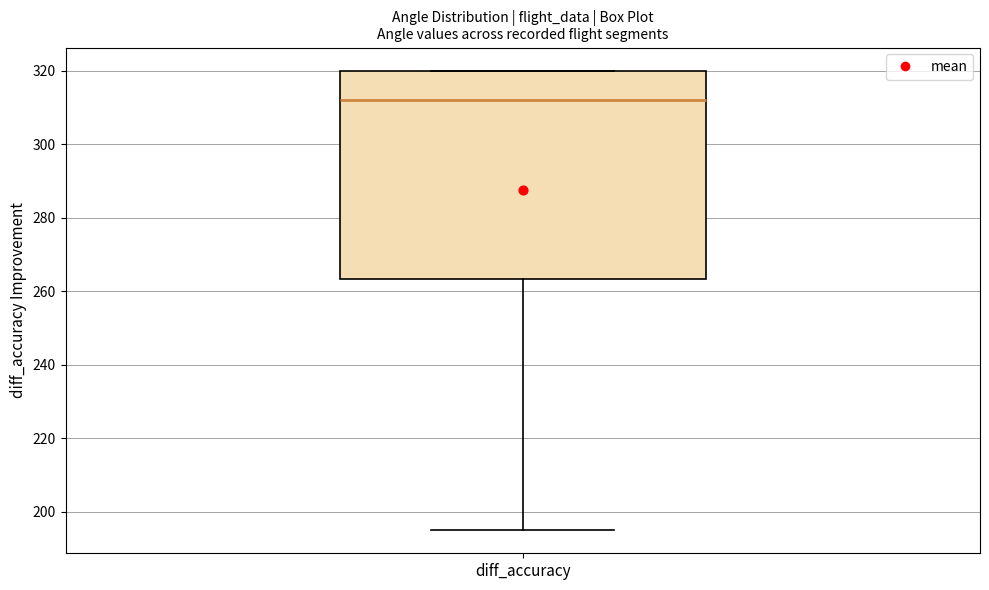

Where is the upper edge of the box for diff_accuracy on the y-axis? The values are not printed on the chart, so give them approximately, as read against the axis.

320